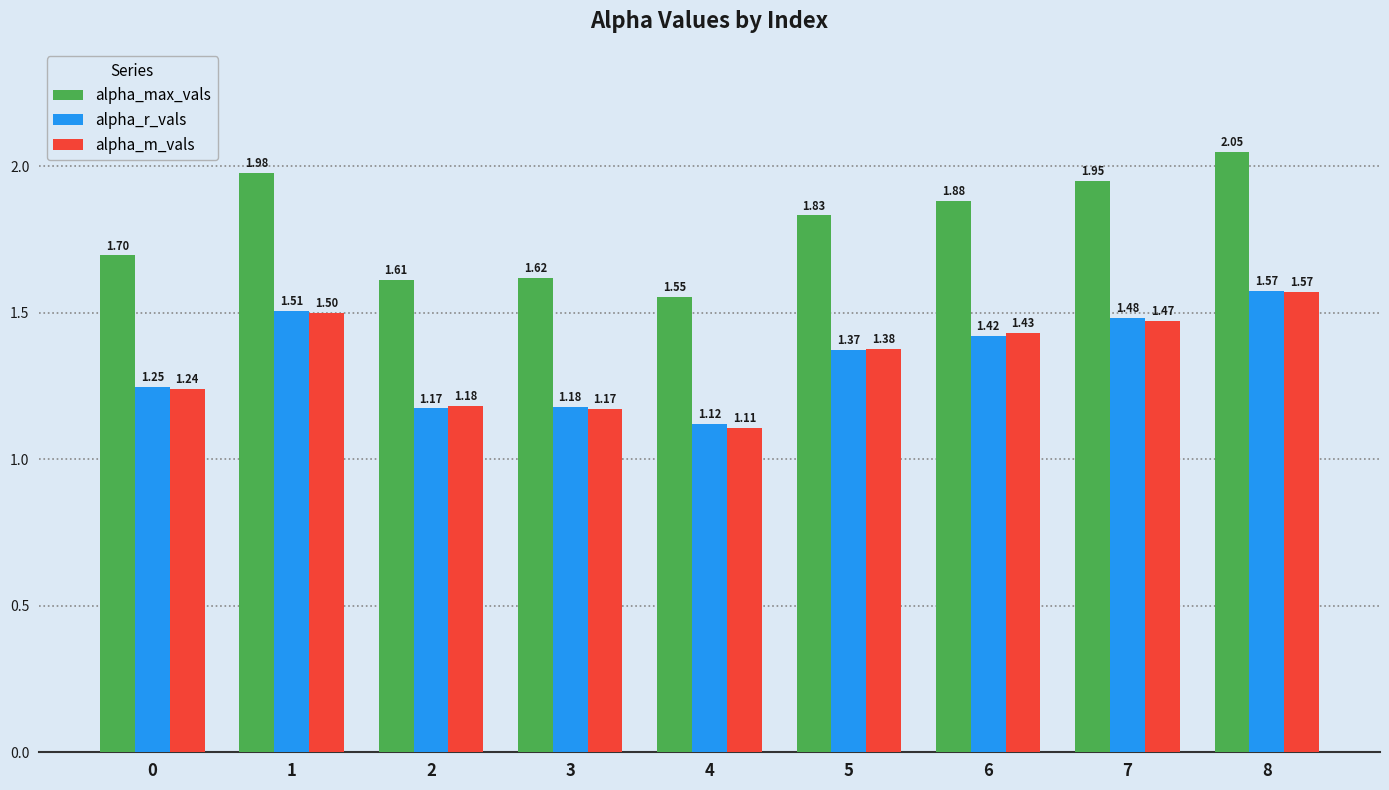

How many groups of bars are there?

9